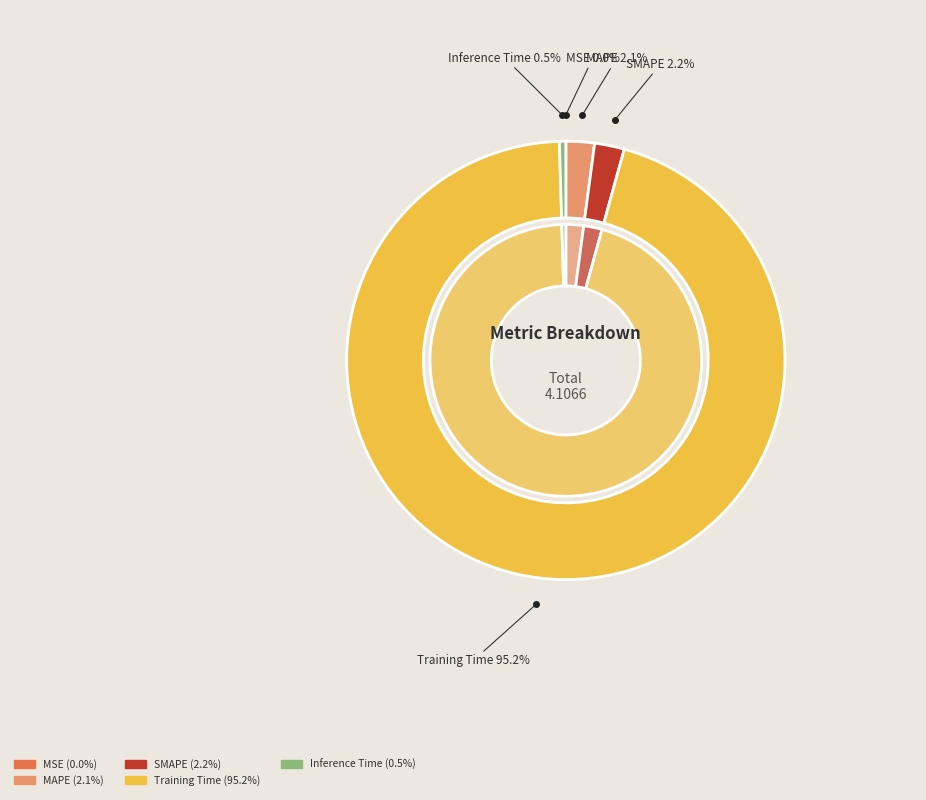

To the nearest percent, what is the difference between the largest and smallest slice percentages?

95%